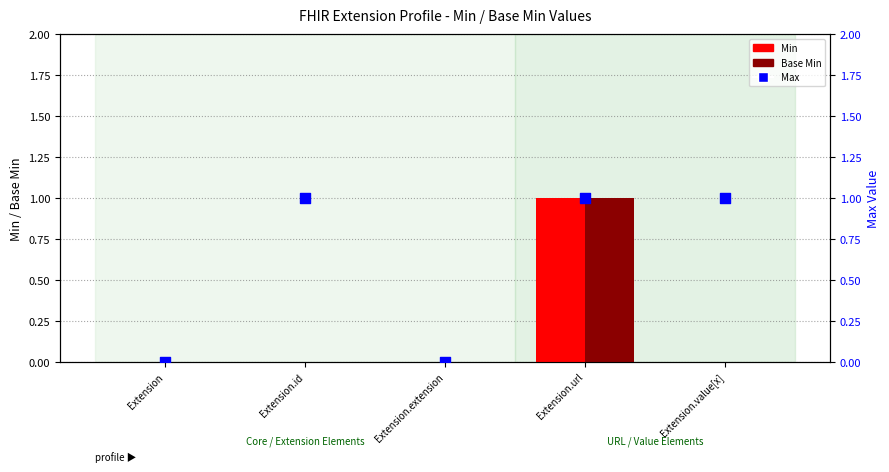

At how many categories does at least one series exceed 0?

3